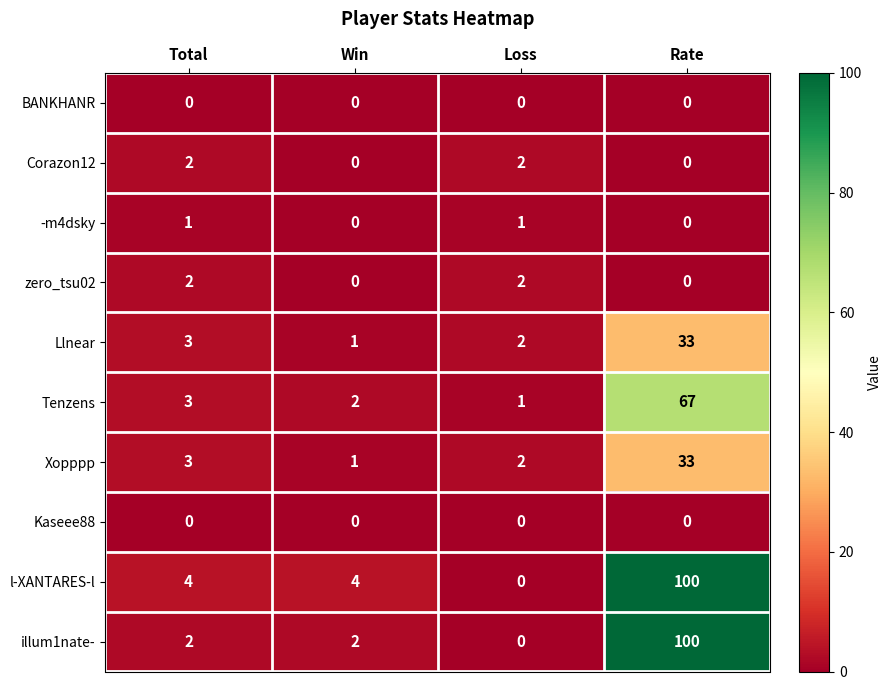

At which label does Xopppp reach its peak?

Rate